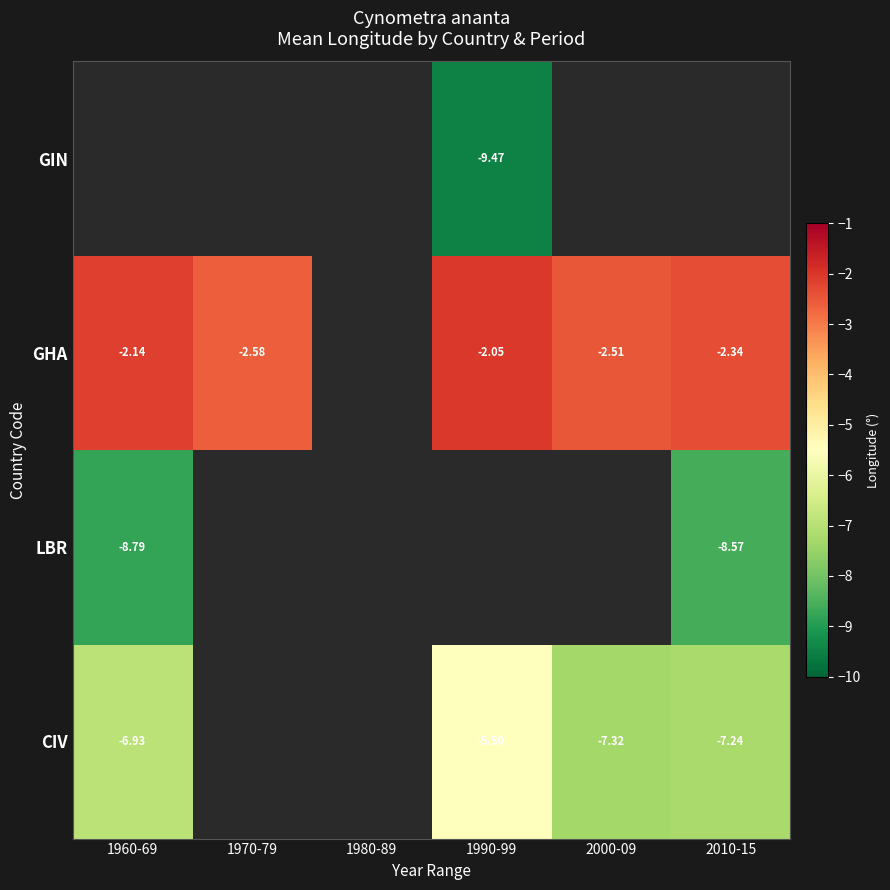

What is the difference between the maximum and minimum values in the GHA series?

0.5